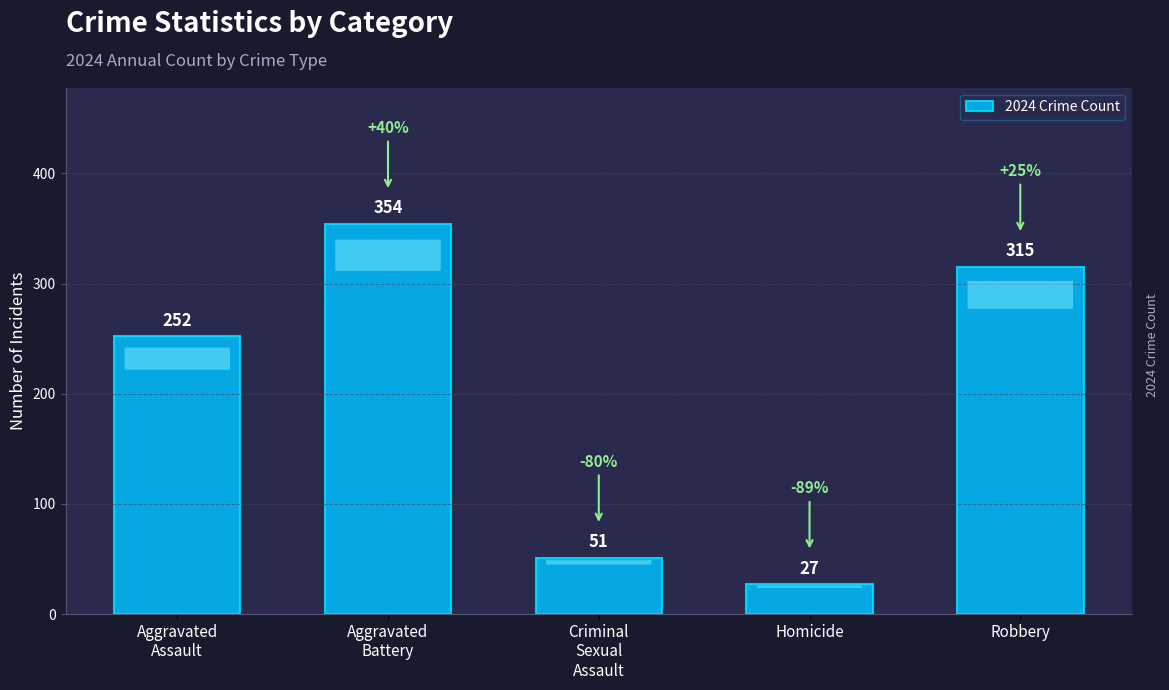

Rank the categories by value from highest to lowest.

Aggravated
Battery, Robbery, Aggravated
Assault, Criminal
Sexual
Assault, Homicide